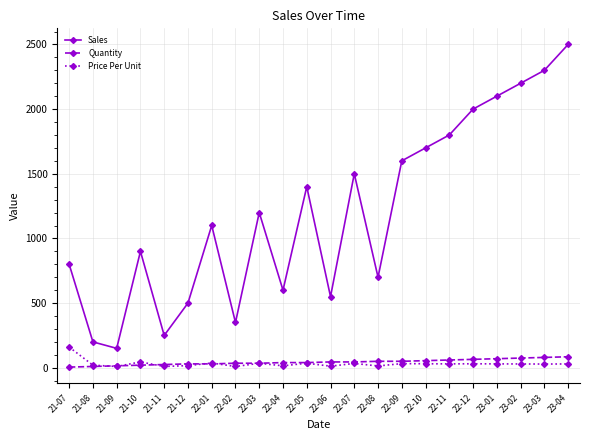

True or false: Price Per Unit and Sales intersect in this chart.

False